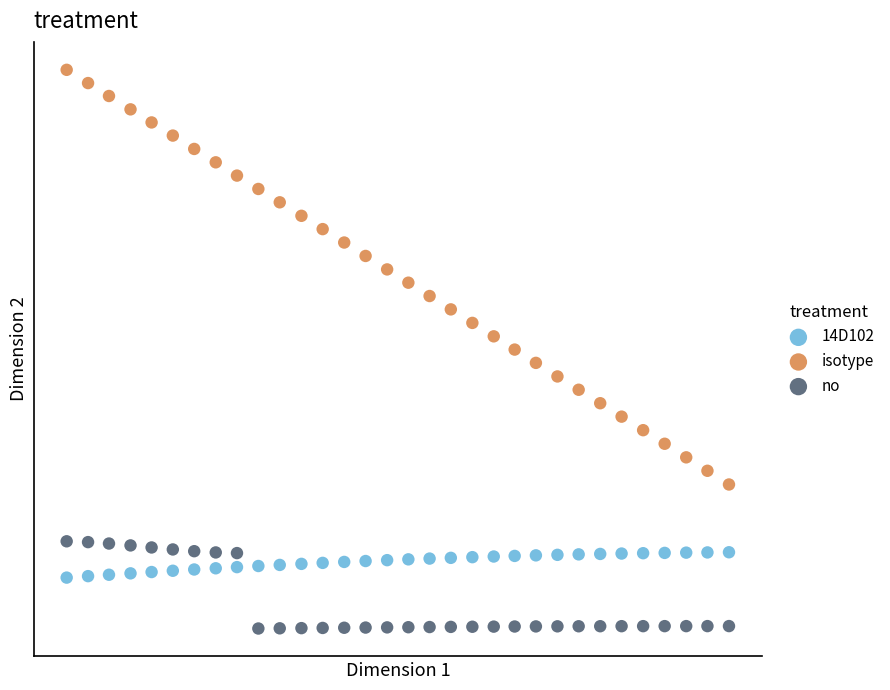

Which series contains the lowest Y value?

no